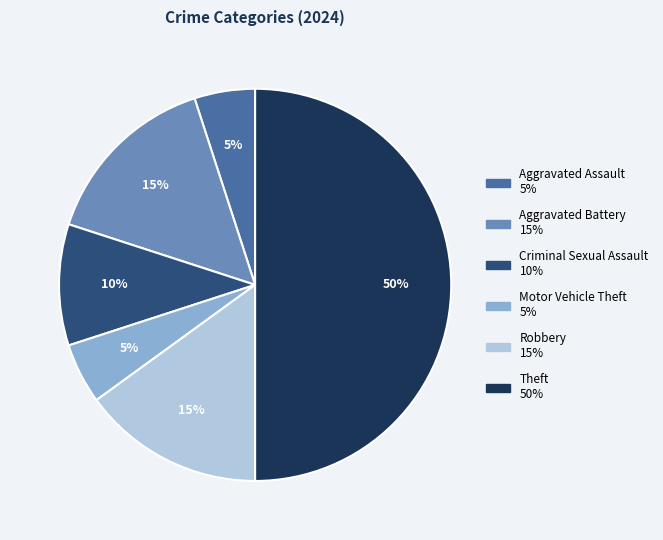

Which category has the biggest portion of the pie?

Theft